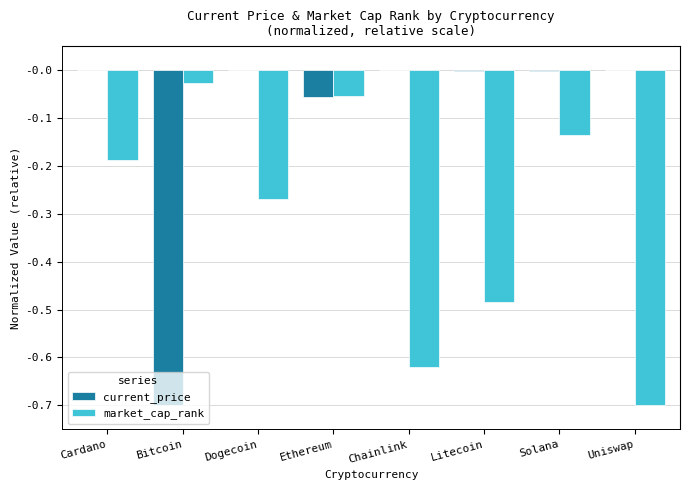

Which series changed the most between Bitcoin and Litecoin?

current_price